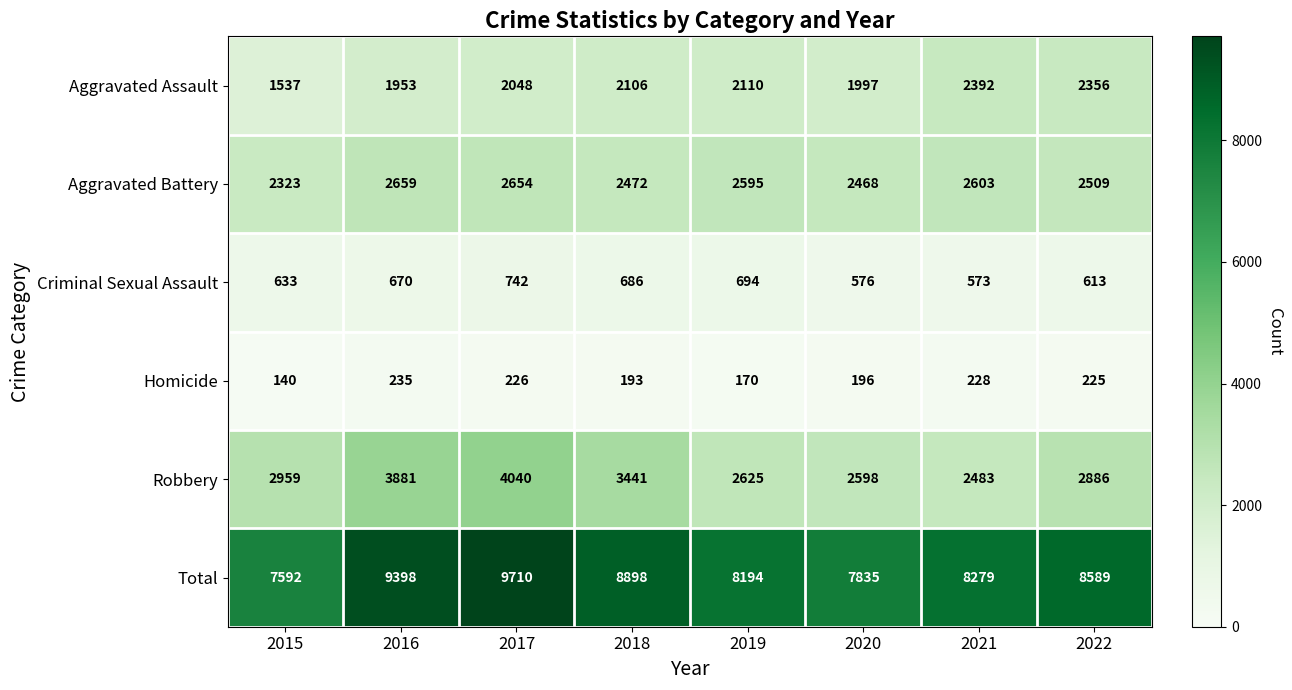

What is the difference between the maximum and minimum values in the Criminal Sexual Assault series?

169